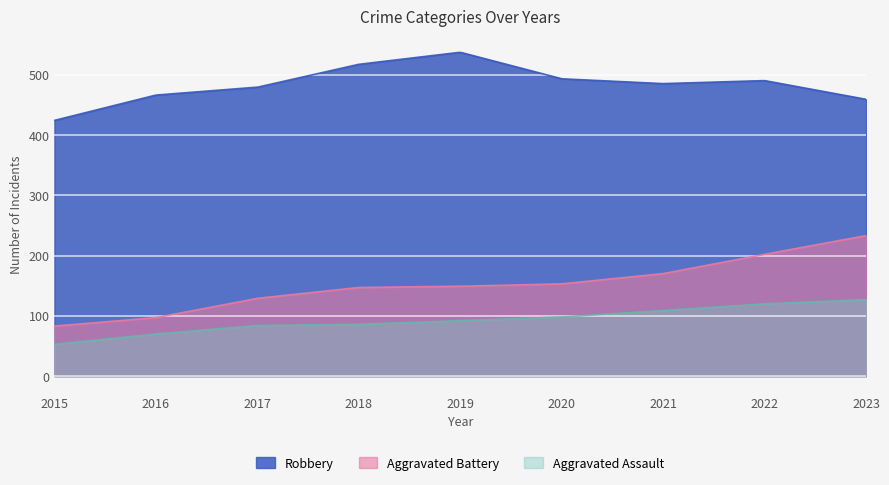

Which series has the largest range (max minus min)?

Aggravated Battery